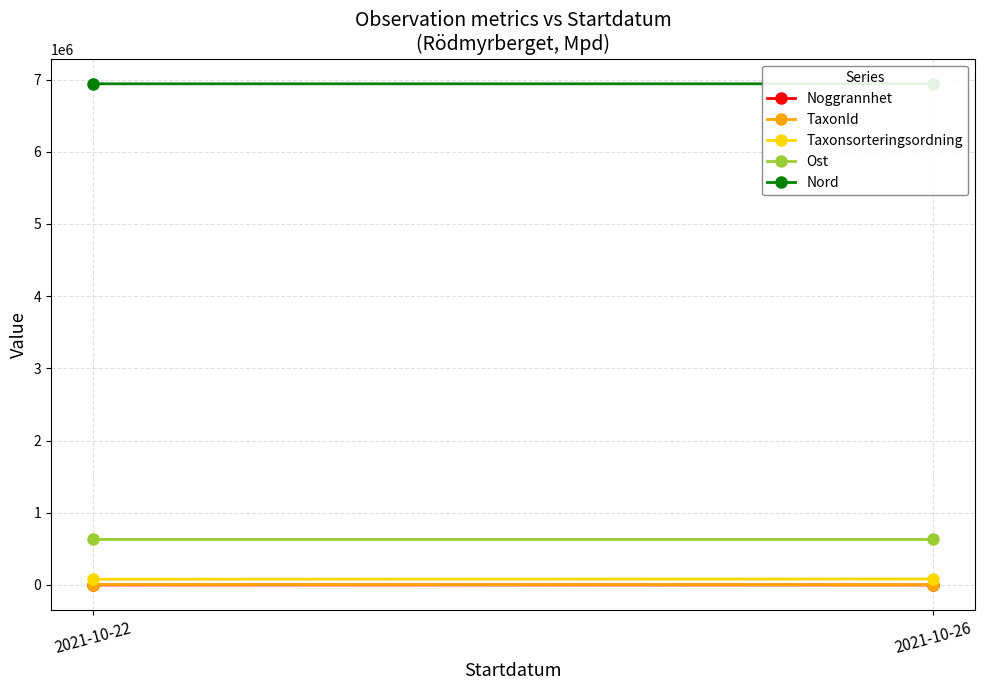

Reading right to left, list all the values displayed in this chart.

Noggrannhet: 15.0	13.3
TaxonId: 3268.5	6323.3
Taxonsorteringsordning: 83422.0	80087.0
Ost: 630555.0	630561.5
Nord: 6942181.5	6941923.2